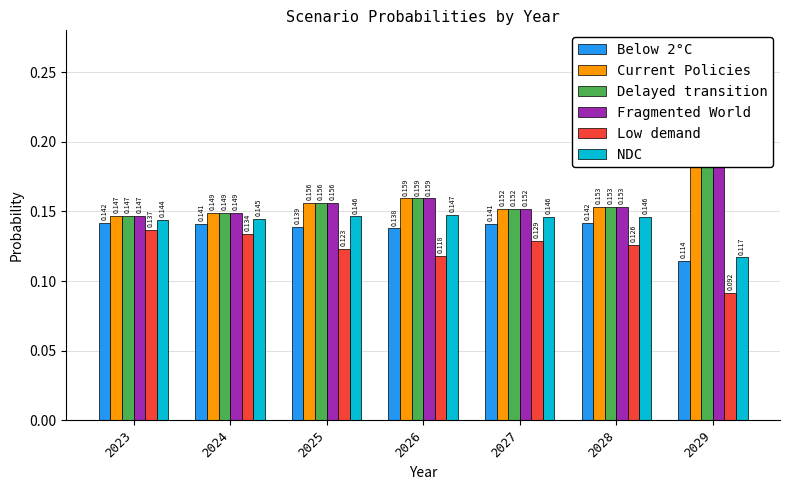

The NDC series shows 0.1 at 2023. True or false?

False